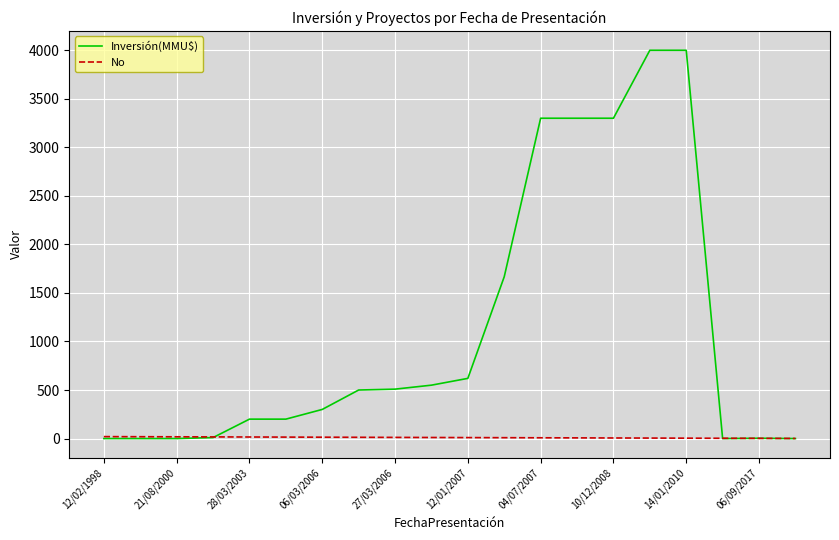

List the series in order of their peak value, highest first.

Inversión(MMU$), No